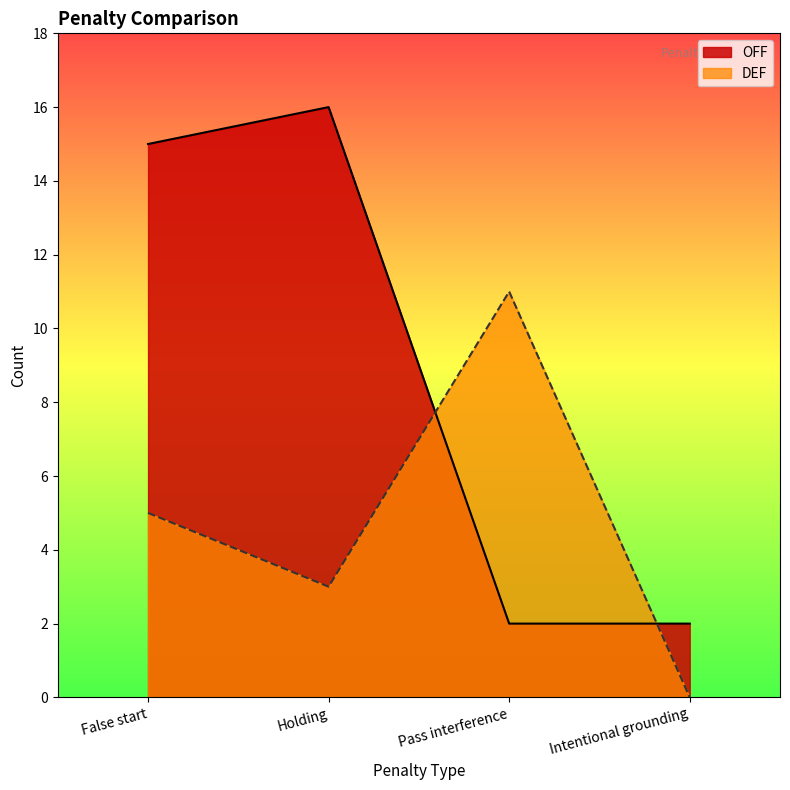

Rank the series at False start from highest to lowest value.

OFF, DEF